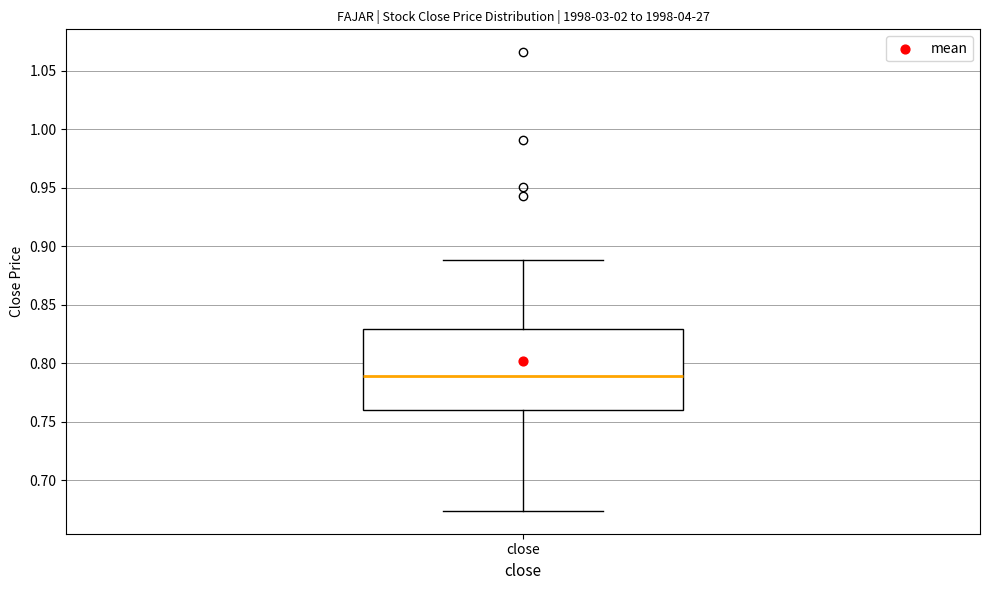

Transcribe this box plot: give where the median line is, the range the box spans, and where the two whiskers end, as read against the y-axis. The values are not printed on the chart, so give them approximately, as read against the axis.

median 0.790, box 0.760 to 0.830, whiskers 0.675 to 0.890